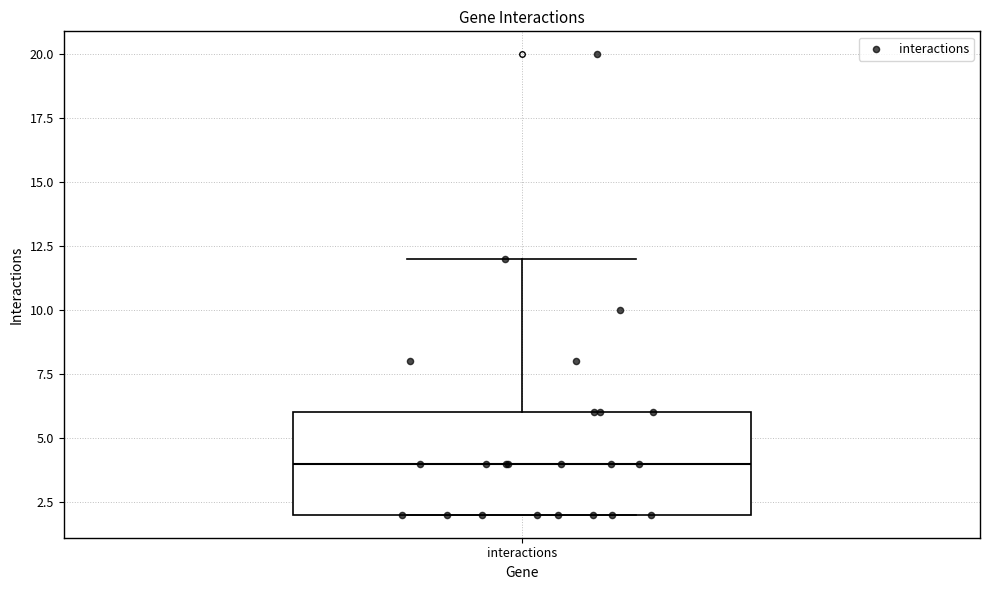

Read this box plot against the y-axis: the position of the median line, the range covered by the box, and the ends of both whiskers. The values are not printed on the chart, so give them approximately, as read against the axis.

median 4, box 2 to 6, whiskers 2 to 12